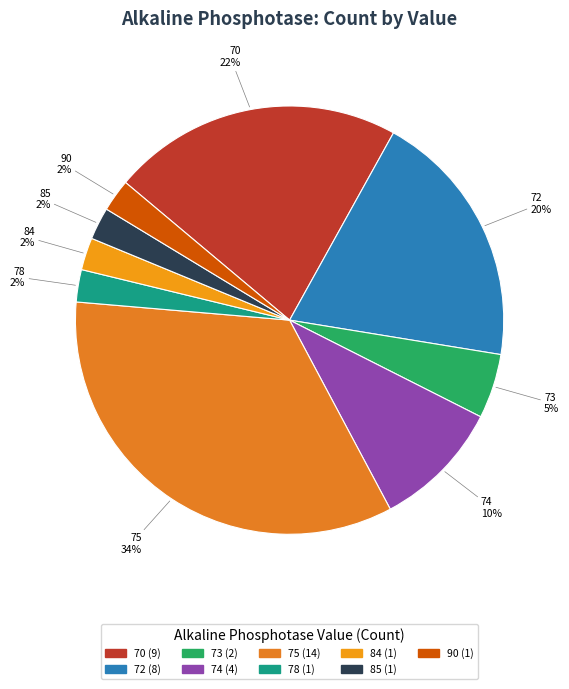

What is the ratio of the value at 73 to the value at 74?

0.5